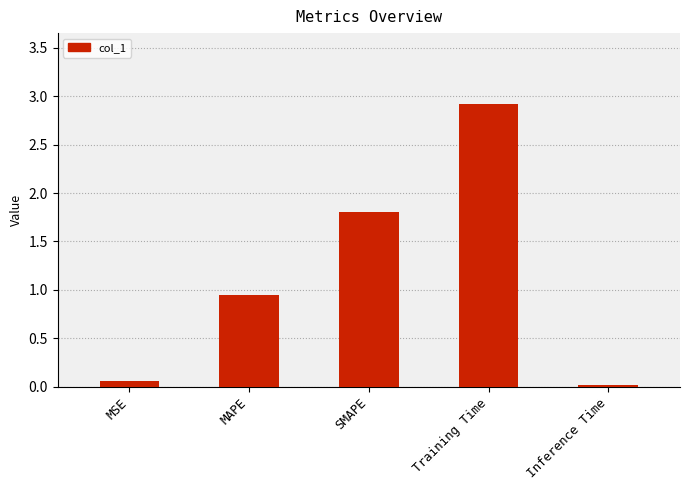

Approximately how many times larger is the value at SMAPE compared to Training Time?

0.6